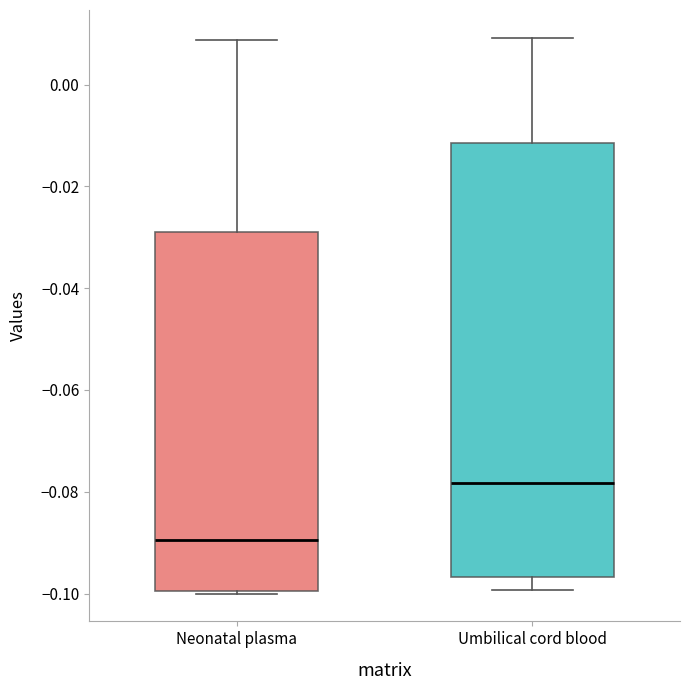

Which box has the highest median line?

Umbilical cord blood